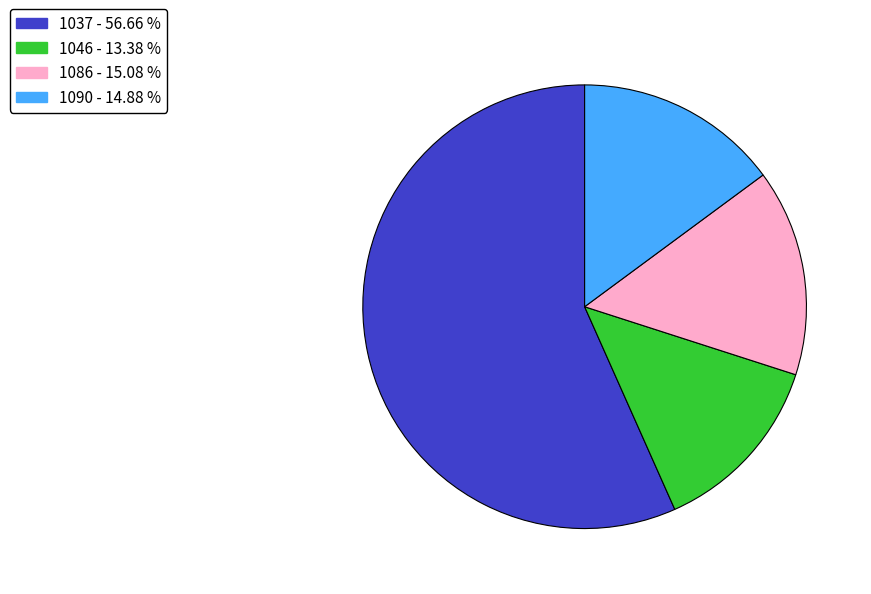

How many slices are in this pie chart?

4